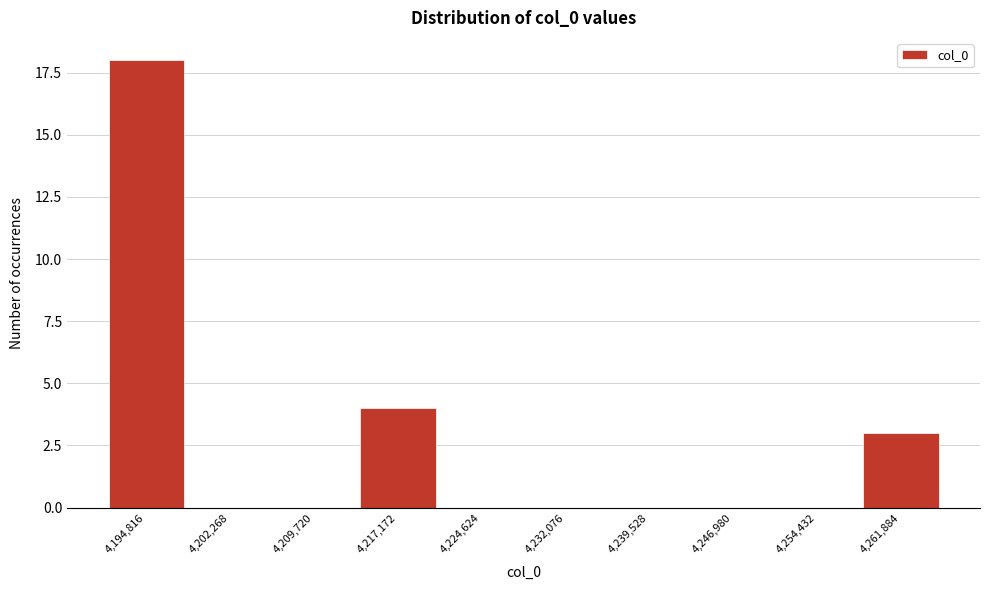

Reading left to right, transcribe all the data shown in this chart.

4,194,816=18	4,202,268=0	4,209,720=0	4,217,172=4	4,224,624=0	4,232,076=0	4,239,528=0	4,246,980=0	4,254,432=0	4,261,884=3